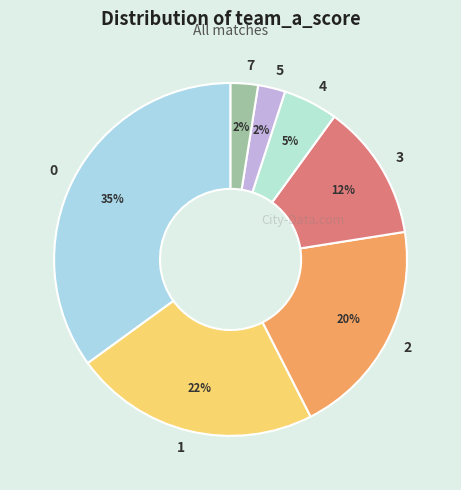

What is the ratio of the value at 2 to the value at 0?

0.6